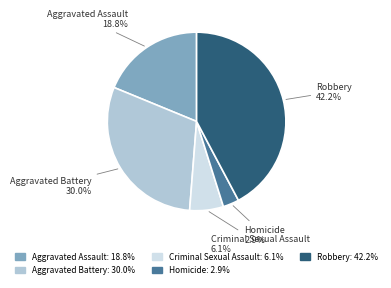

What percentage is the Criminal Sexual Assault slice, to the nearest percent?

6%